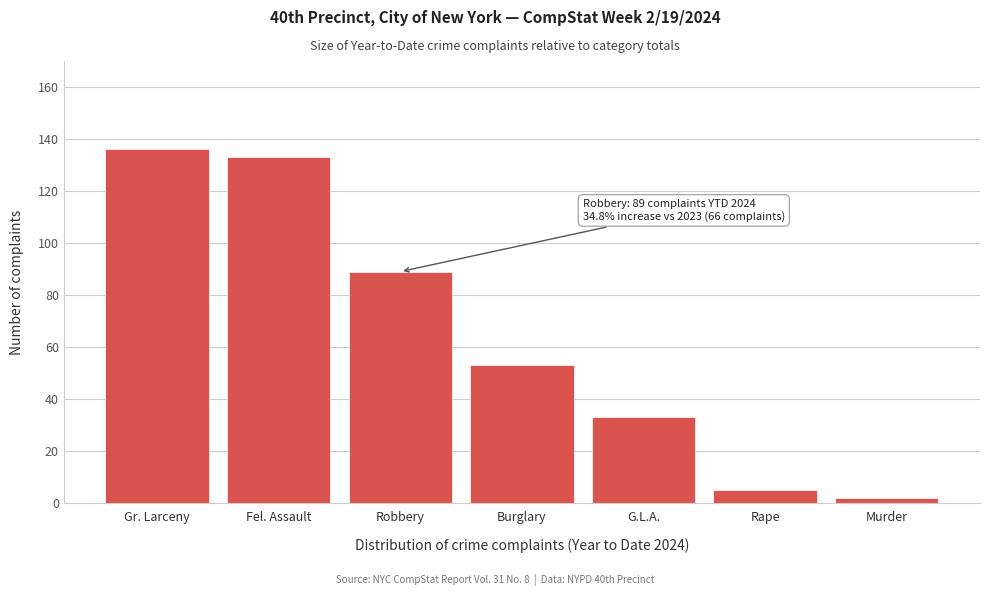

Reading right to left, extract all data points from this chart.

Murder=2	Rape=5	G.L.A.=33	Burglary=53	Robbery=89	Fel. Assault=133	Gr. Larceny=136